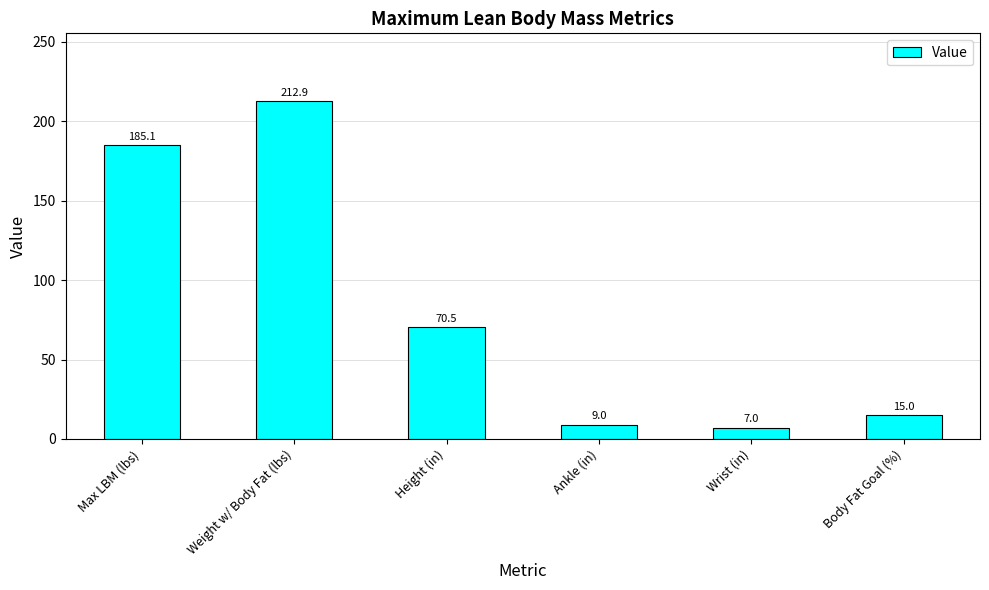

What is the minimum value shown in the chart?

7.0